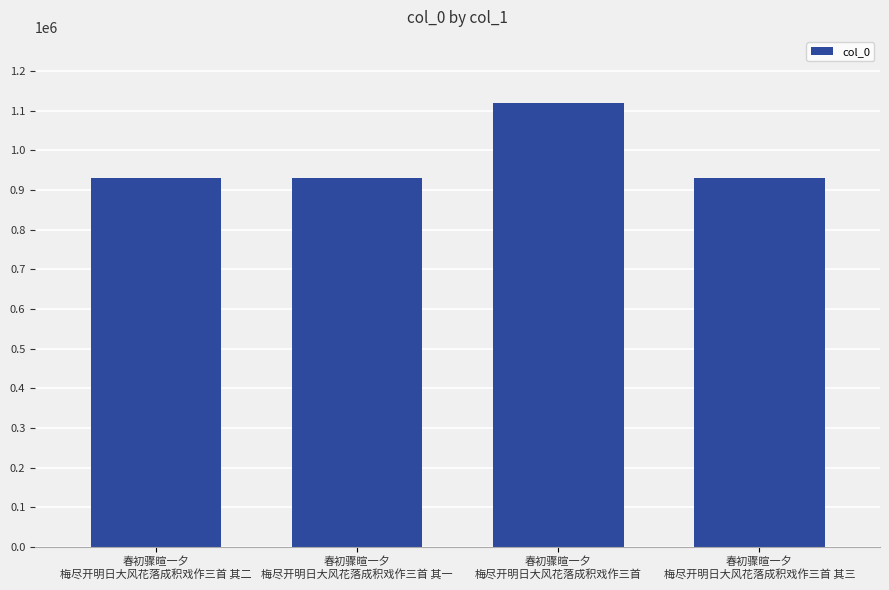

What is the change in value from 春初骤暄一夕
梅尽开明日大风花落成积戏作三首 其二 to 春初骤暄一夕
梅尽开明日大风花落成积戏作三首 其一?

-2